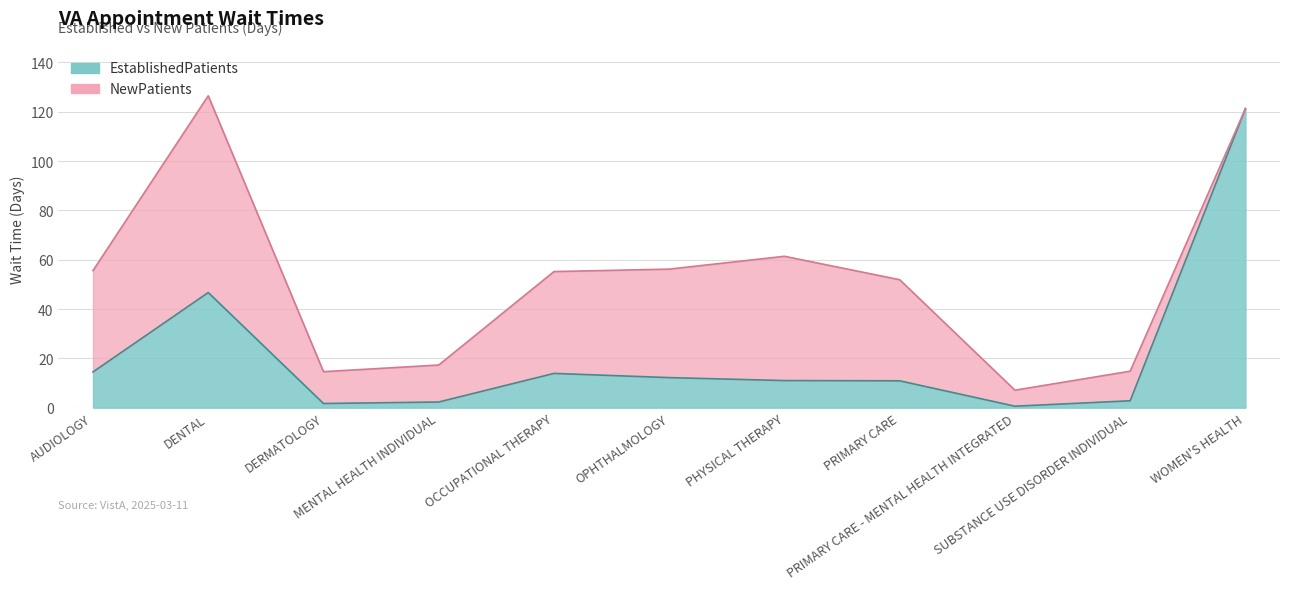

Where is the first local maximum?

DENTAL